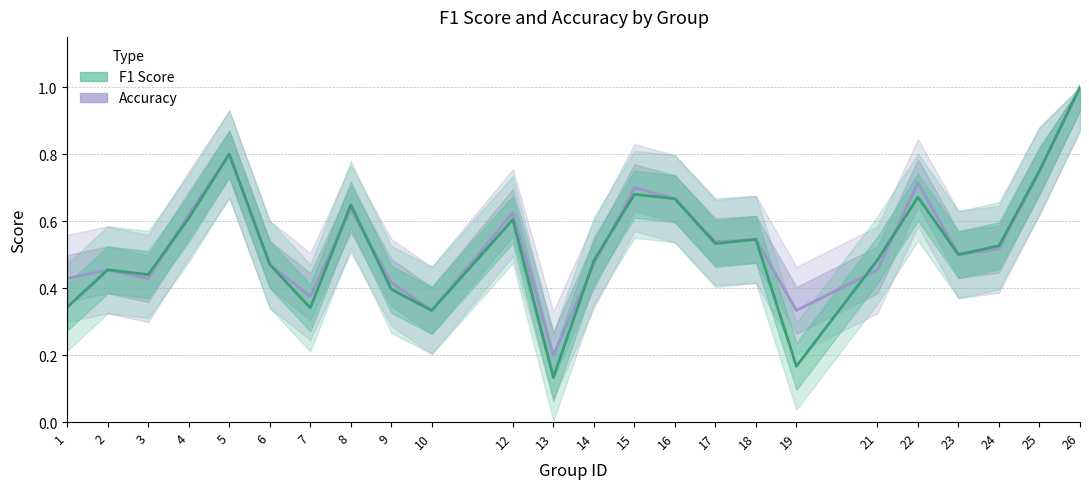

Which series ends up on top after the final intersection of f1 and accuracy?

accuracy